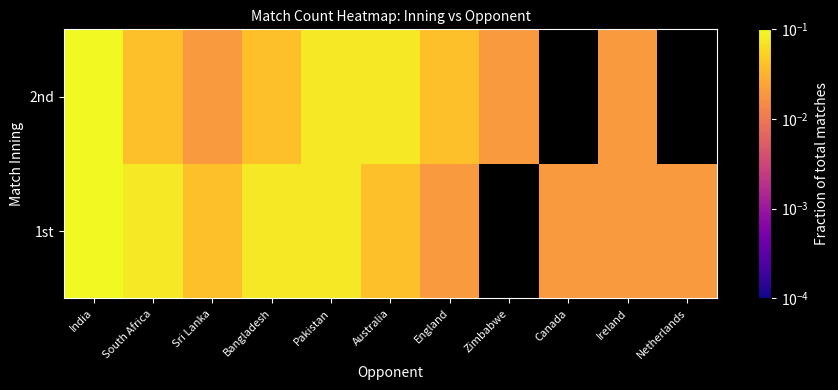

What is the sum of all 1st values?

0.5